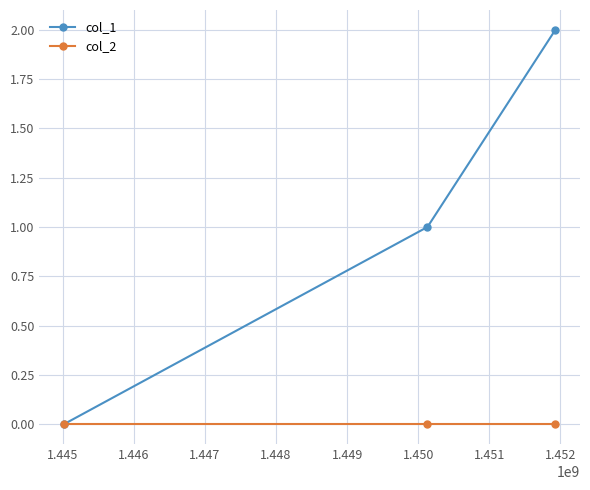

What are all the series names shown in the legend?

col_1, col_2